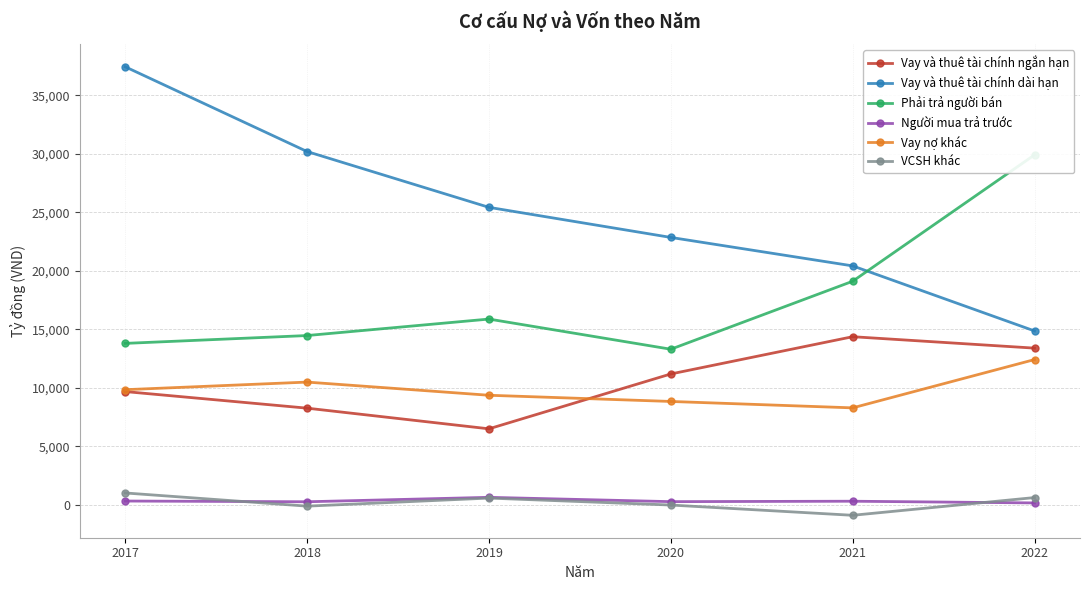

Where is VCSH khác nearest to the value 75?

2020